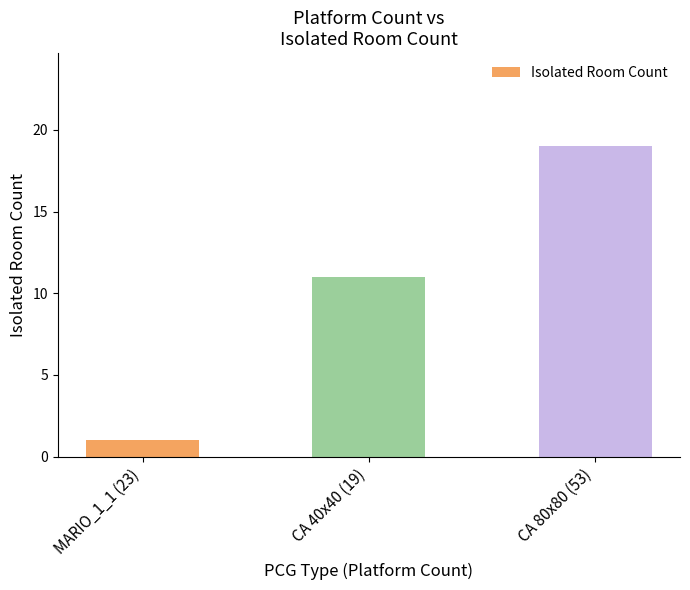

How many bars are there in total?

3